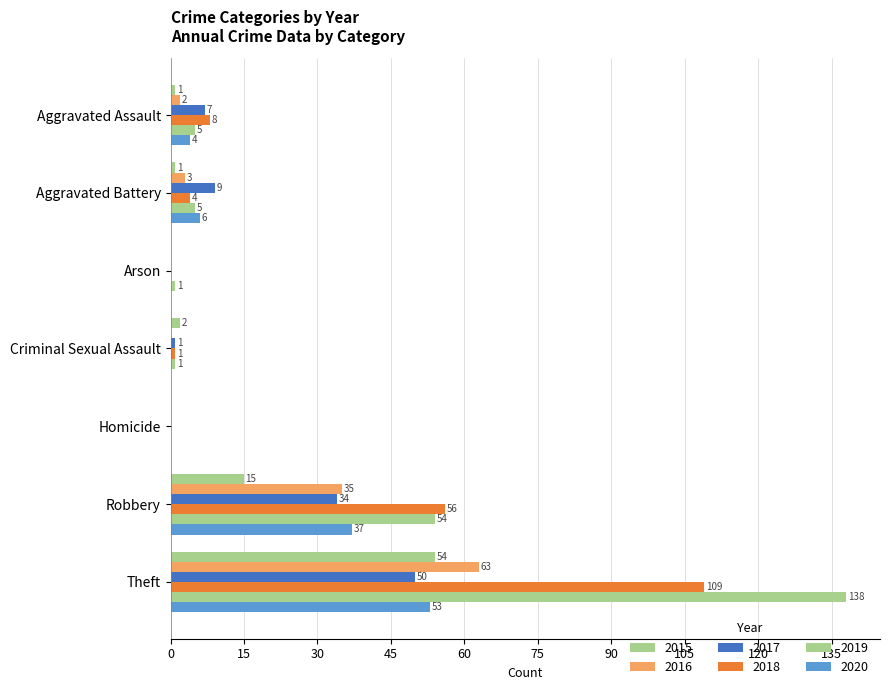

Is the value of 2020 at Criminal Sexual Assault greater than the value of 2015 at Criminal Sexual Assault?

No